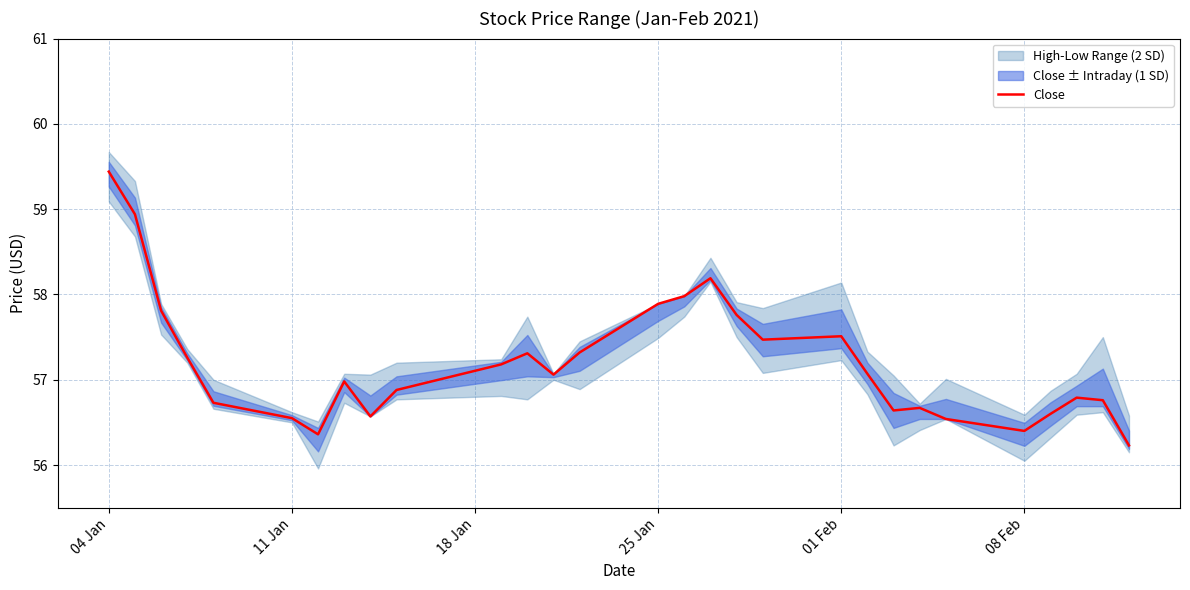

Is this an area chart (filled region under the line)?

No